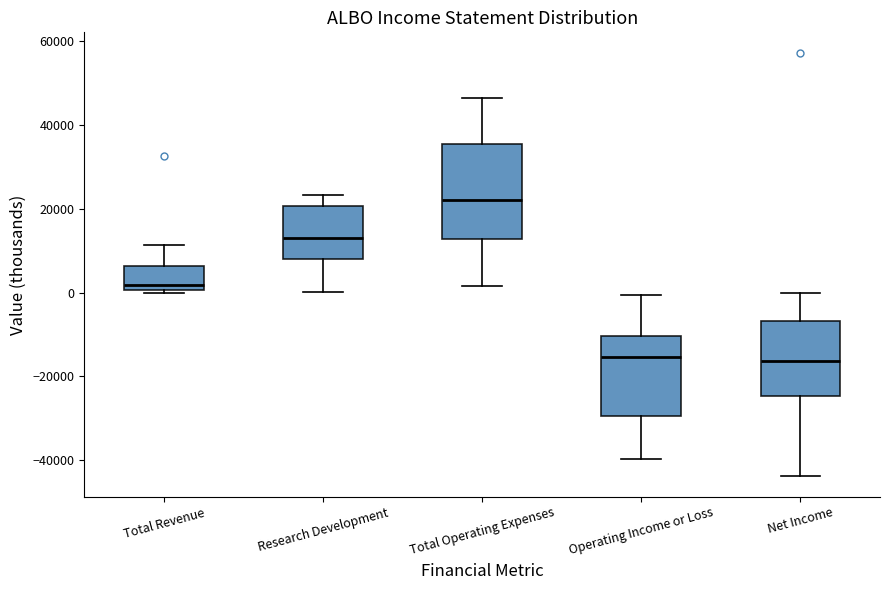

Where does the median line of the box for Operating Income or Loss sit on the y-axis? The values are not printed on the chart, so give them approximately, as read against the axis.

-16000